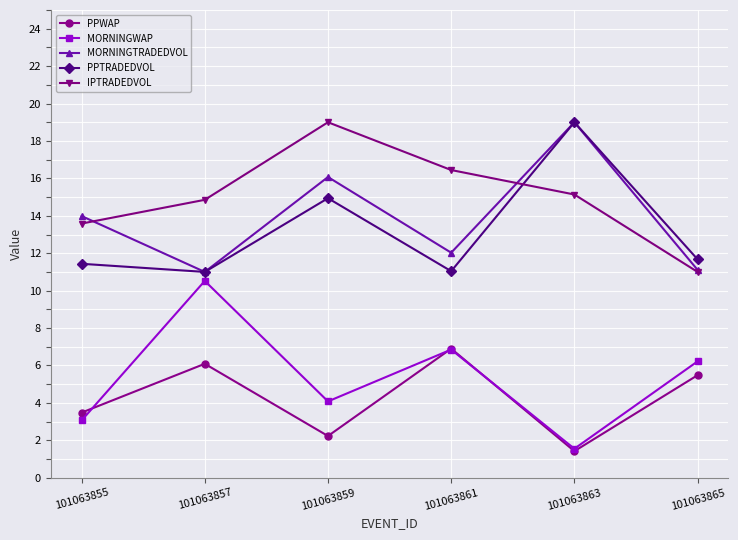

True or false: PPTRADEDVOL has a value of 6.1 at 101063865.

False